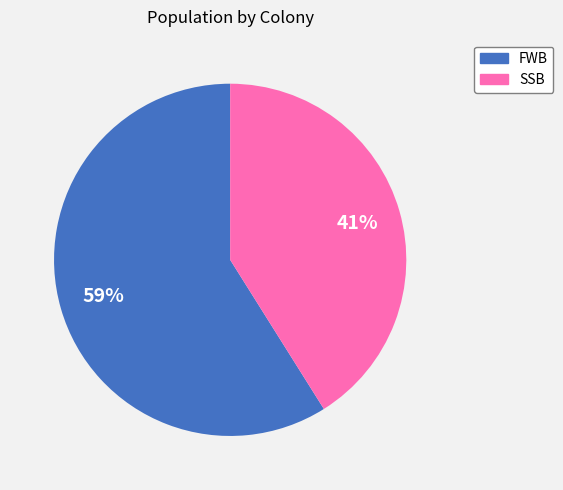

How many slices are in this pie chart?

2